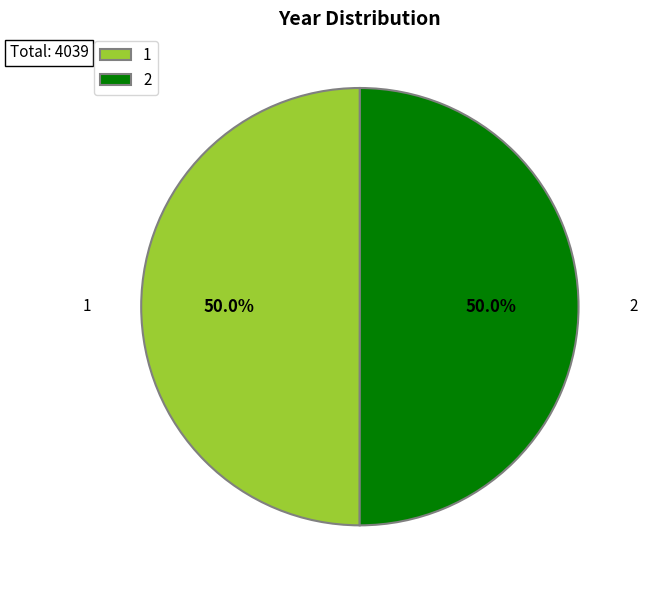

To the nearest percent, what portion does 1 represent?

50%